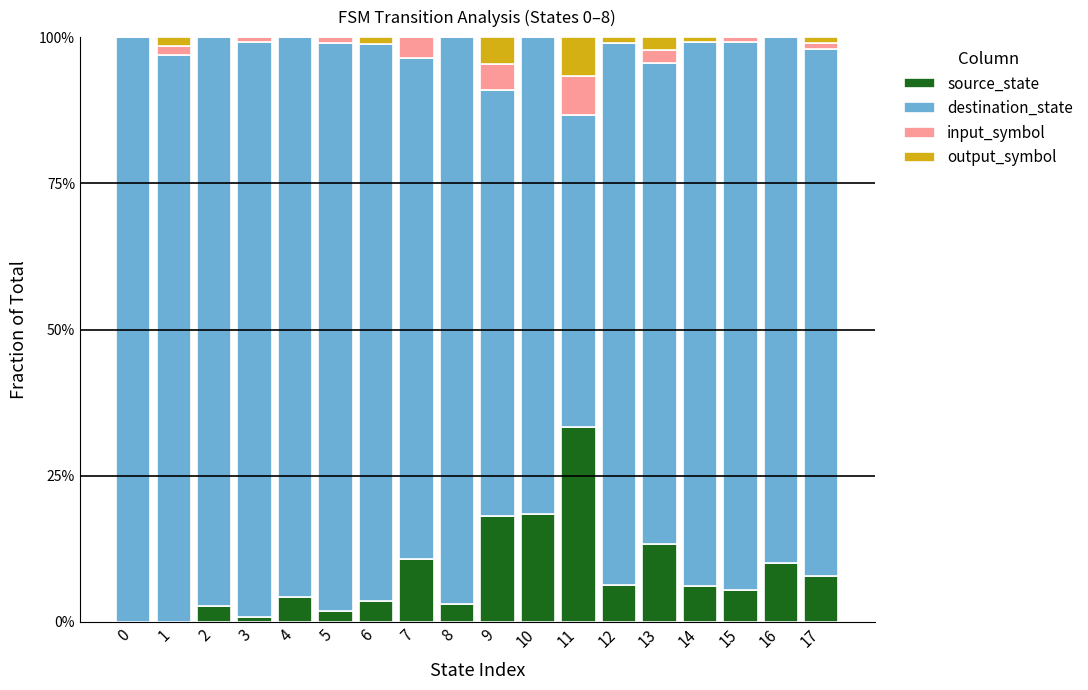

How many distinct data groups are displayed?

4